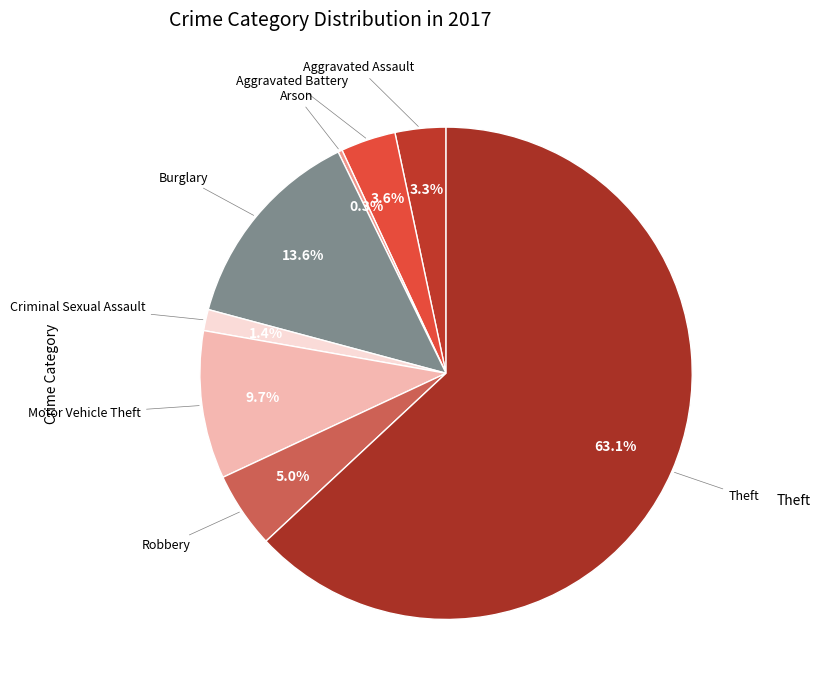

How many slices are in this pie chart?

8